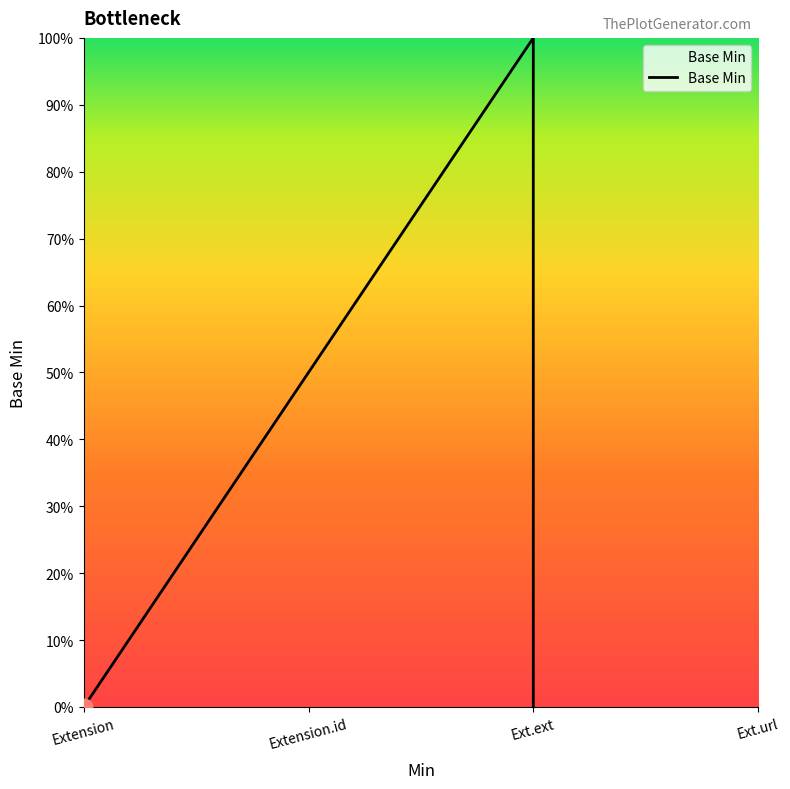

The value at Extension is -1. True or false?

False